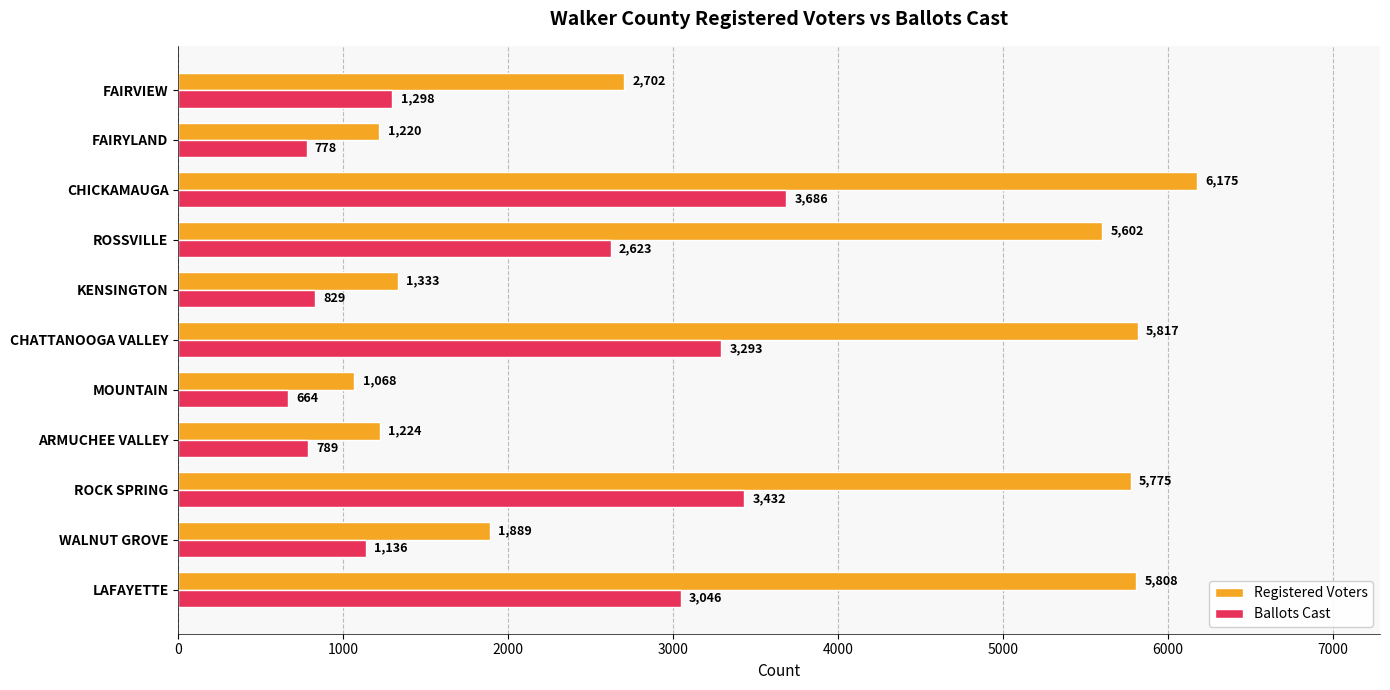

At which category is the sum across all series the highest?

CHICKAMAUGA